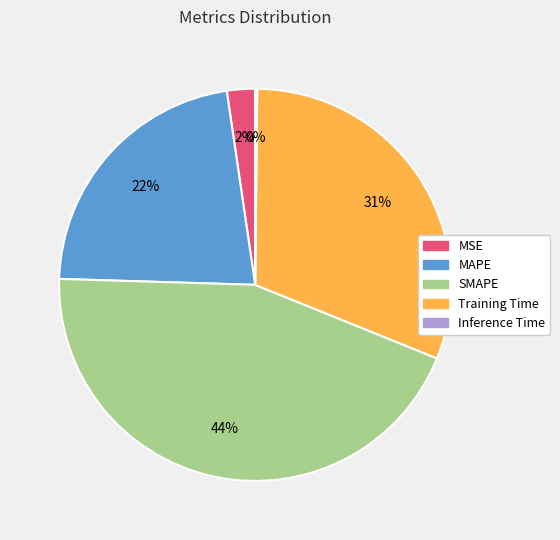

True or false: Training Time accounts for 26% of the total.

False